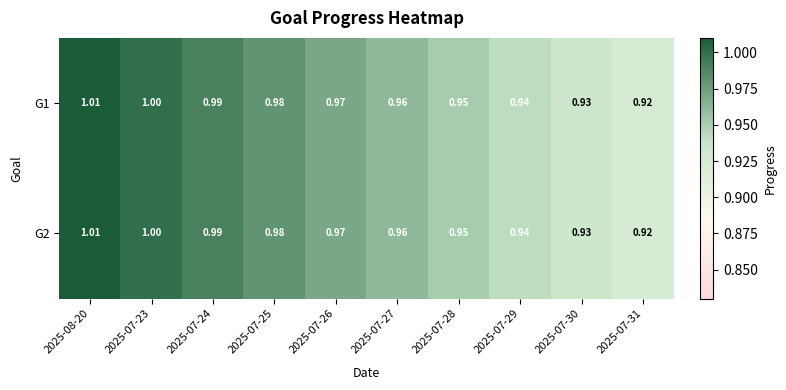

Is the value of G2 at 2025-07-30 greater than the value of G1 at 2025-07-23?

No